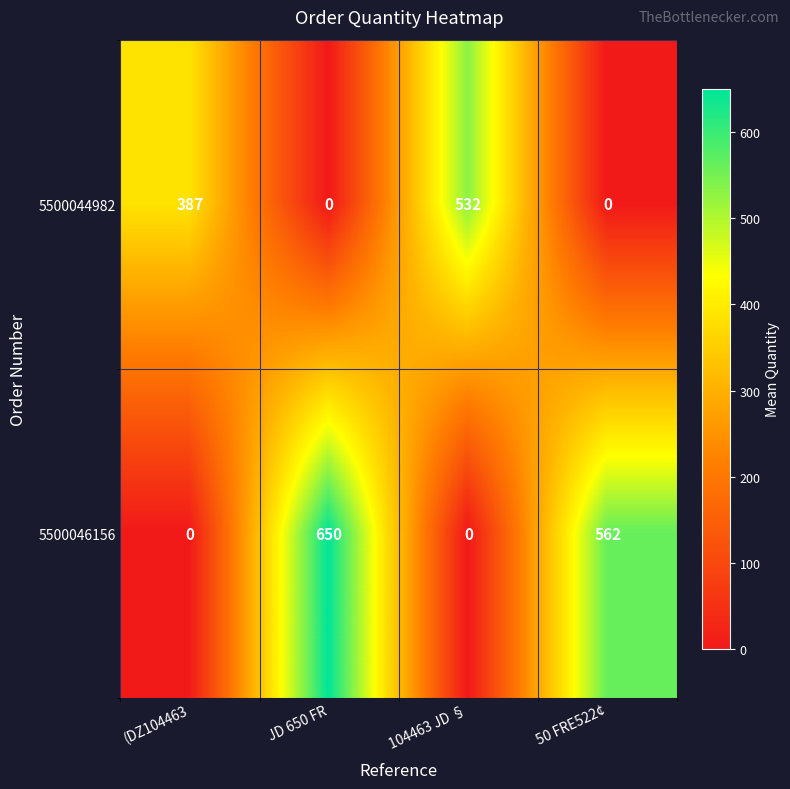

At how many categories does at least one series exceed 294?

4